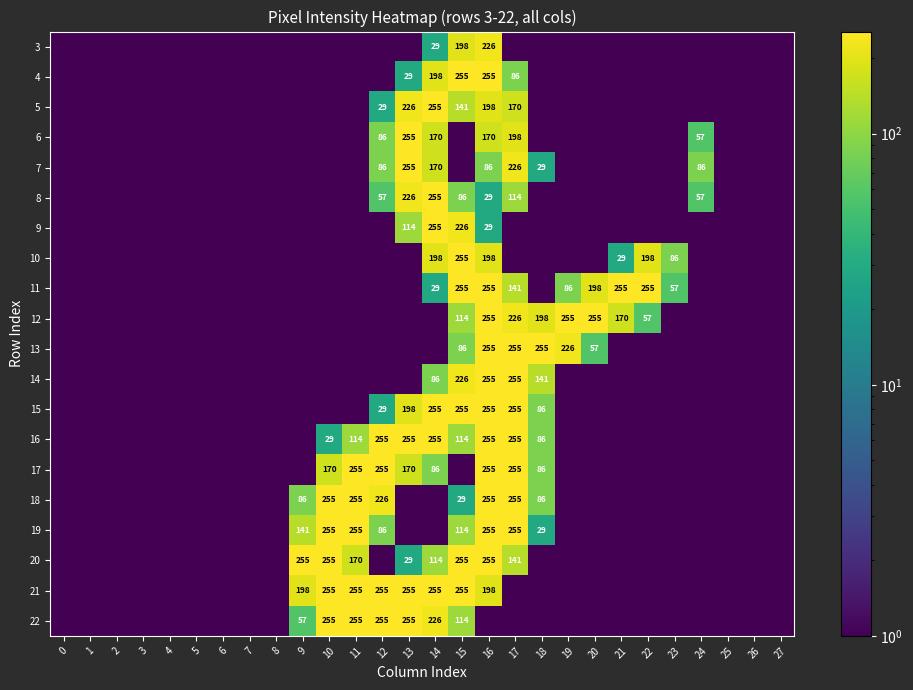

Is it true that 22 equals 255.0 at 10?

True